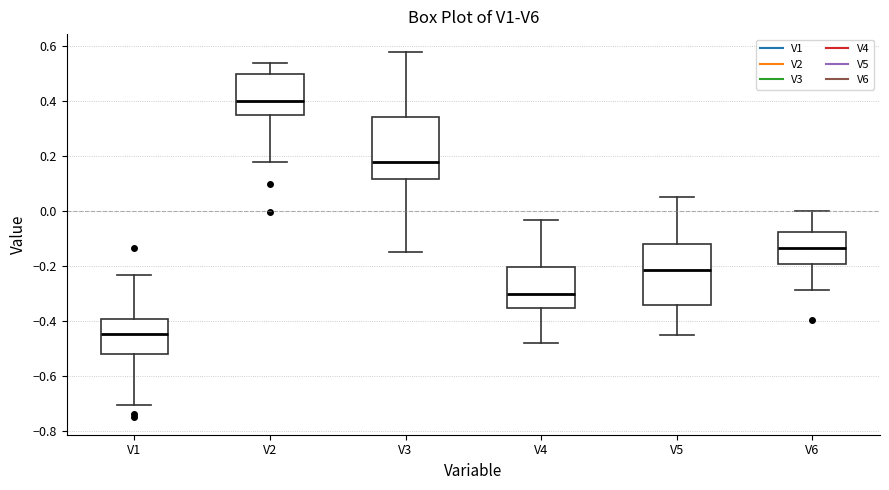

Which box's median line is the highest?

V2